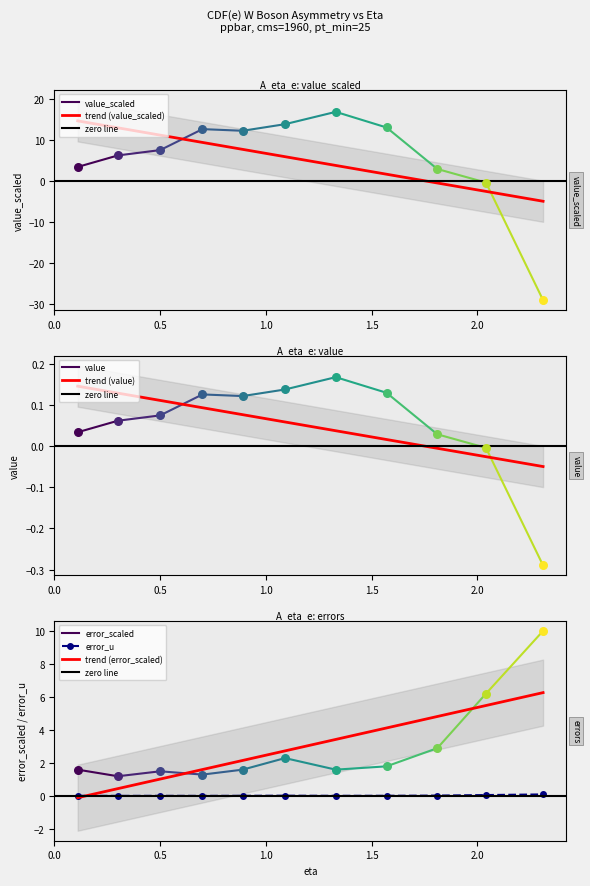

Which series has the widest spread of Y values?

value_scaled